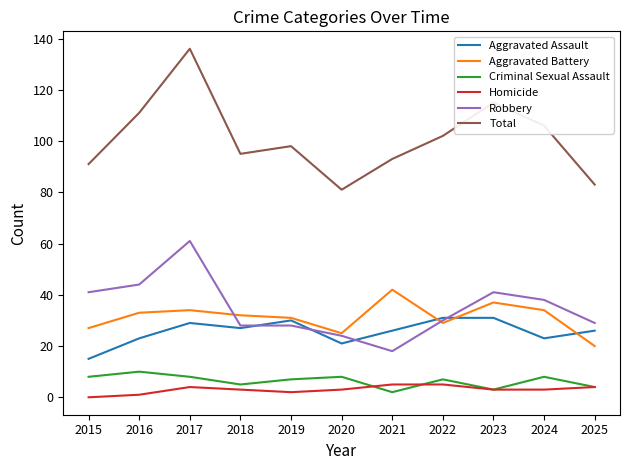

Does the chart have visible grid lines?

No